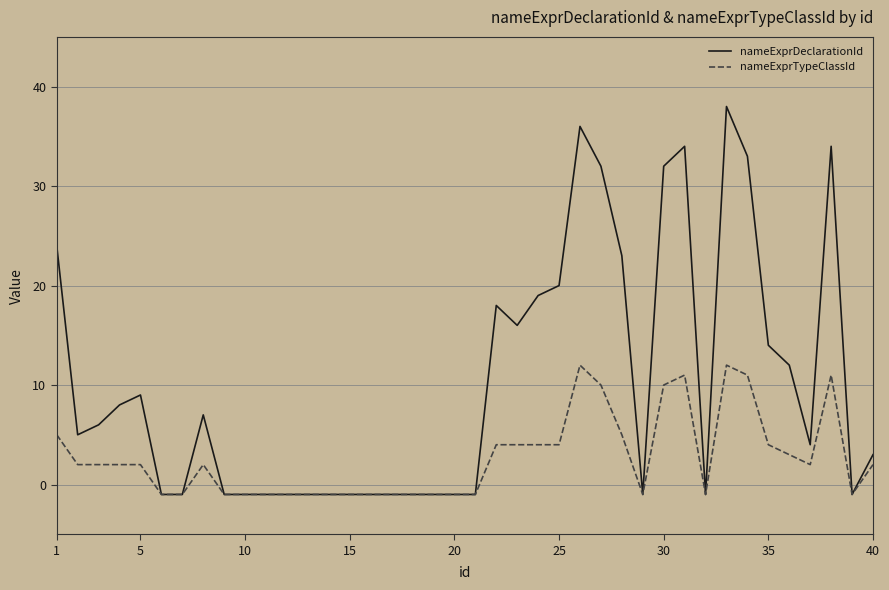

Rank the series by their average value, from lowest to highest.

nameExprTypeClassId, nameExprDeclarationId